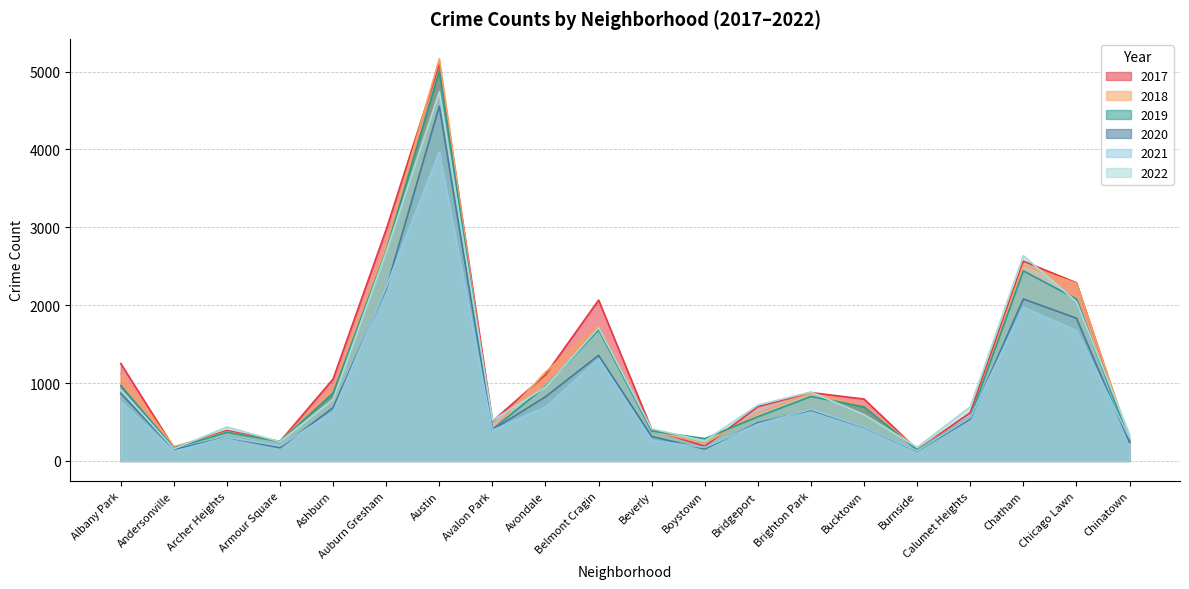

What is the average value of the 2022 series?

1096